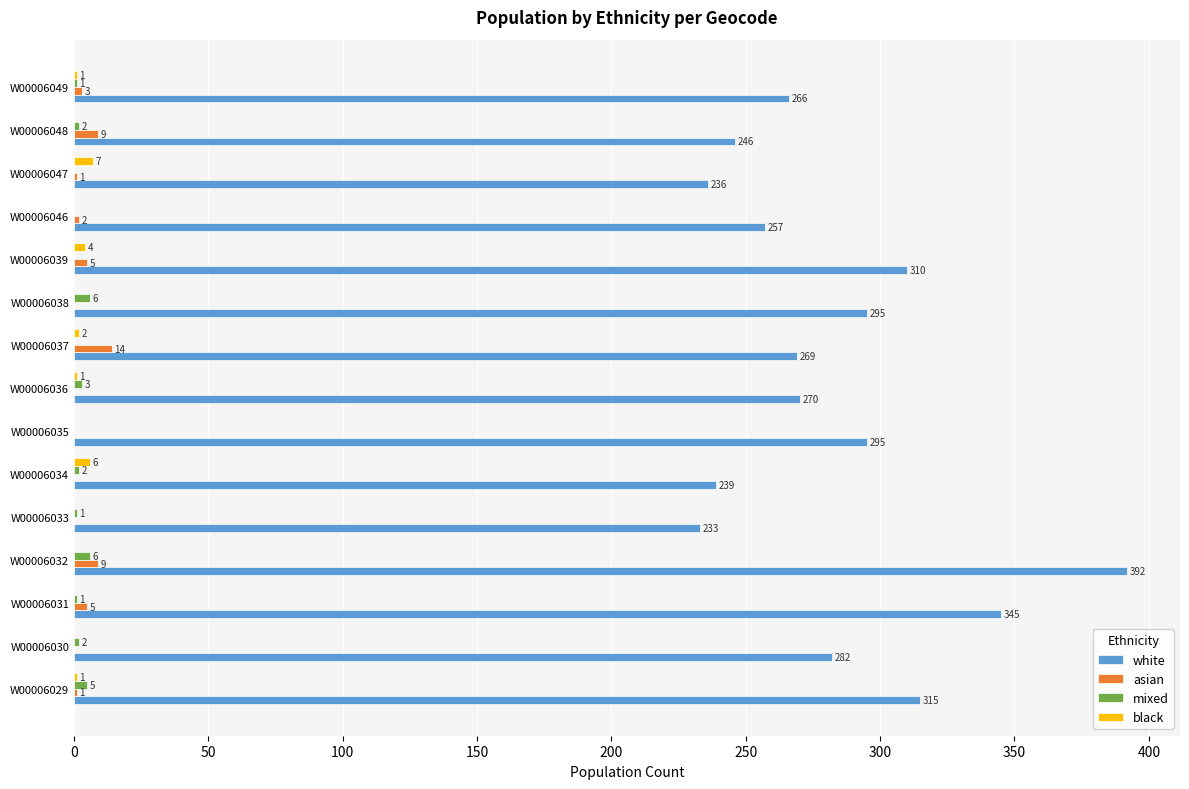

At which category is the sum across all series the highest?

W00006032